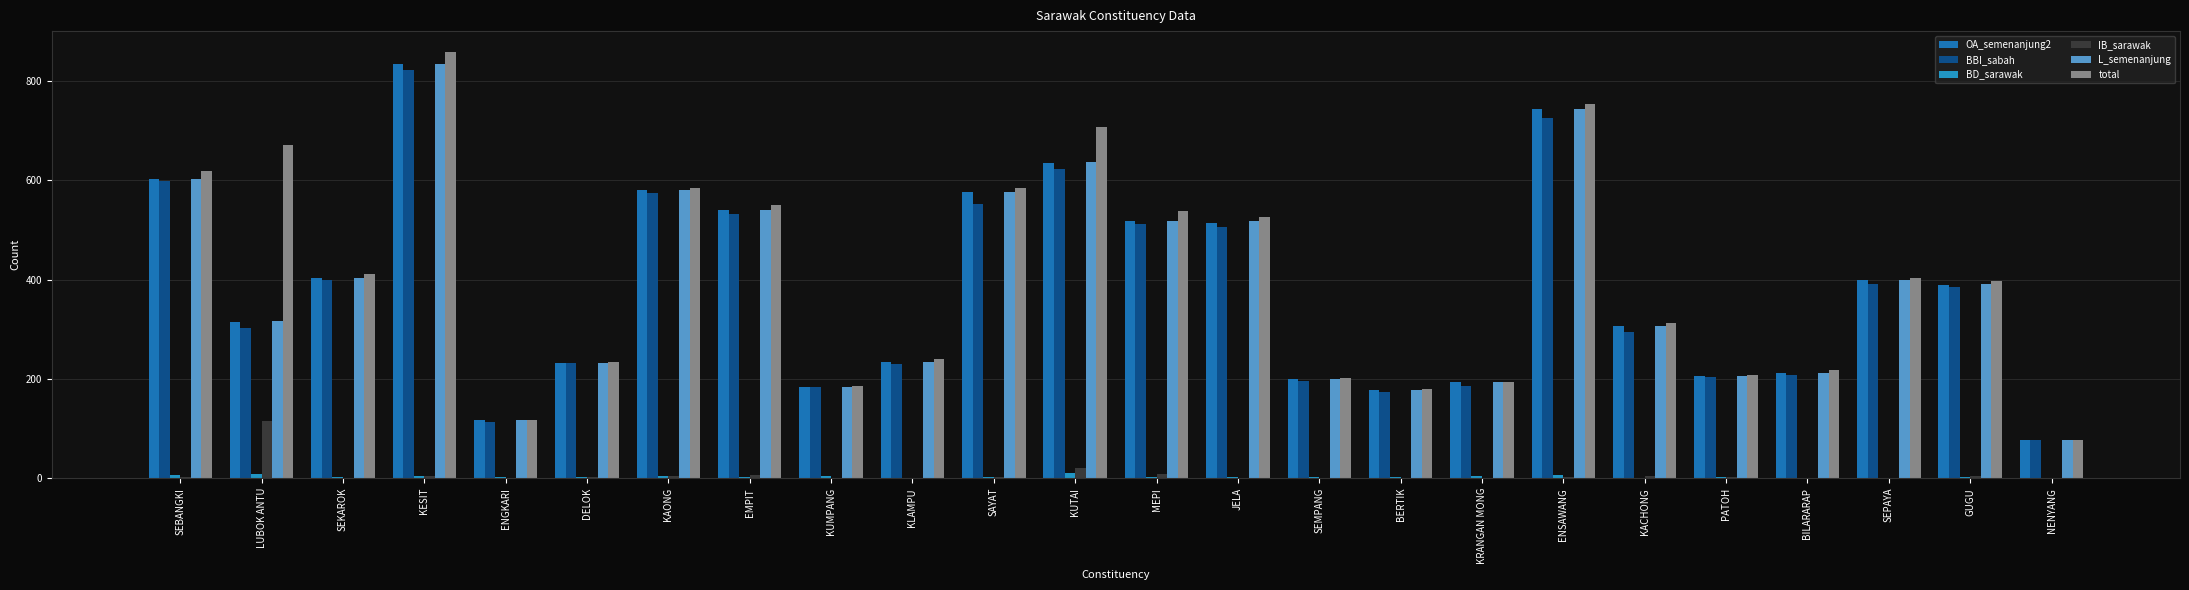

Where is IB_sarawak nearest to the value 57?

KUTAI